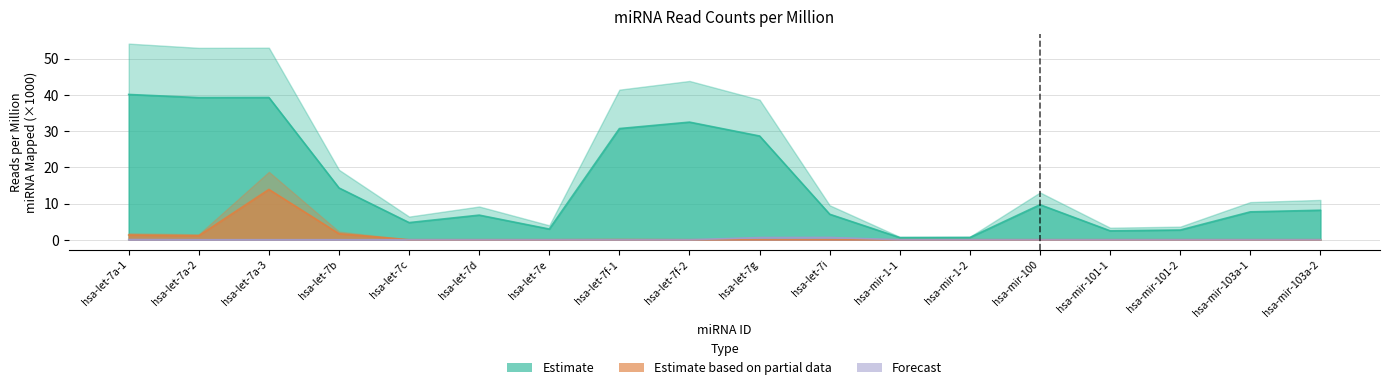

What is the average value of the Estimate series?

15.5